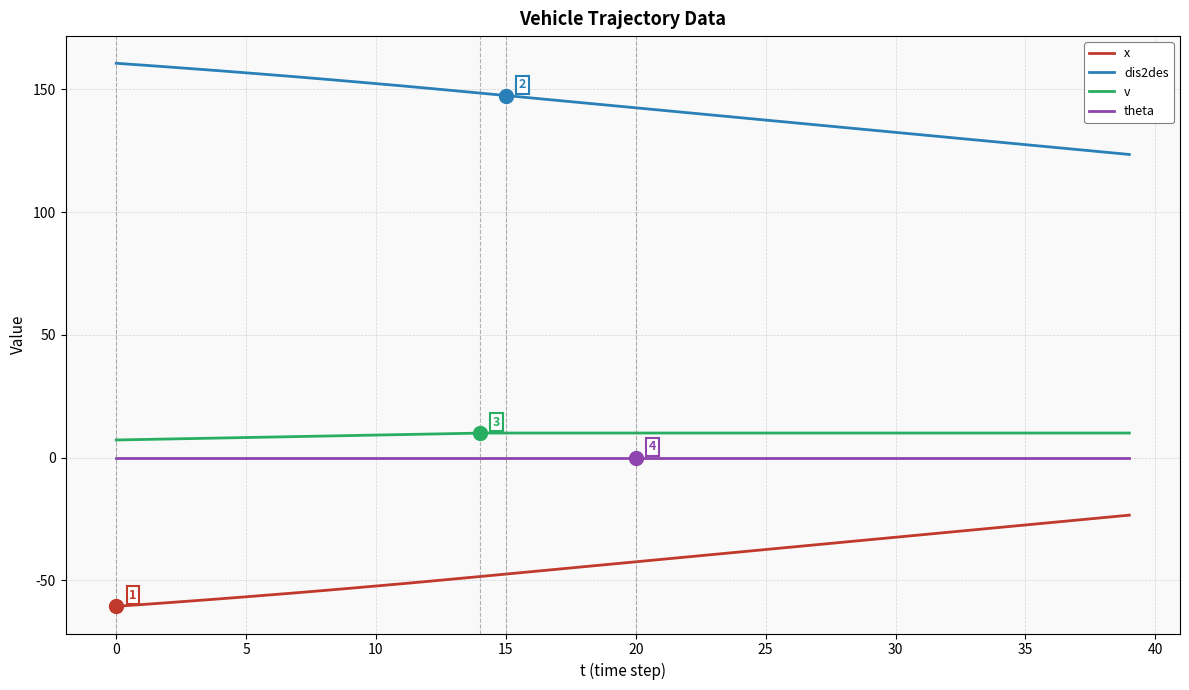

What is the difference between the second highest and minimum values in the dis2des series?

36.4